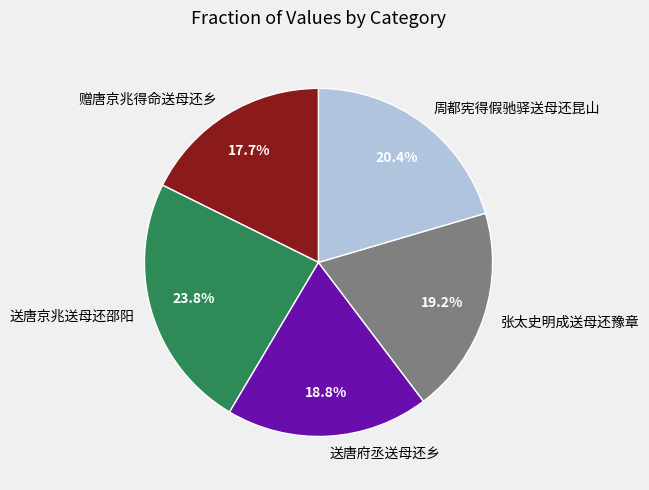

To the nearest percent, what portion does 送唐京兆送母还邵阳 represent?

24%